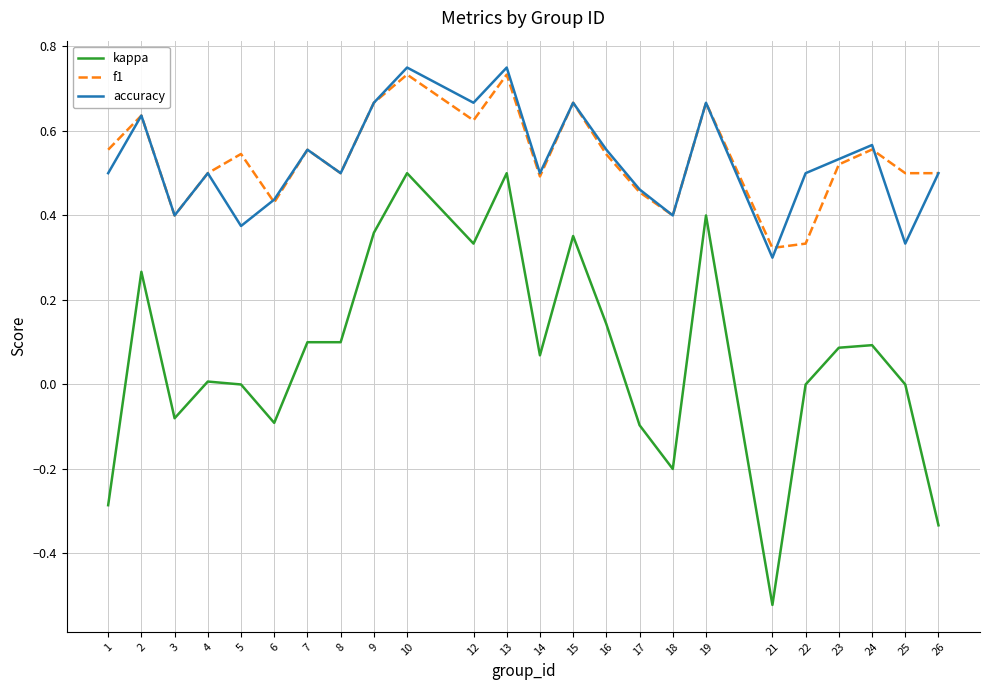

Which series has the widest spread of values?

kappa